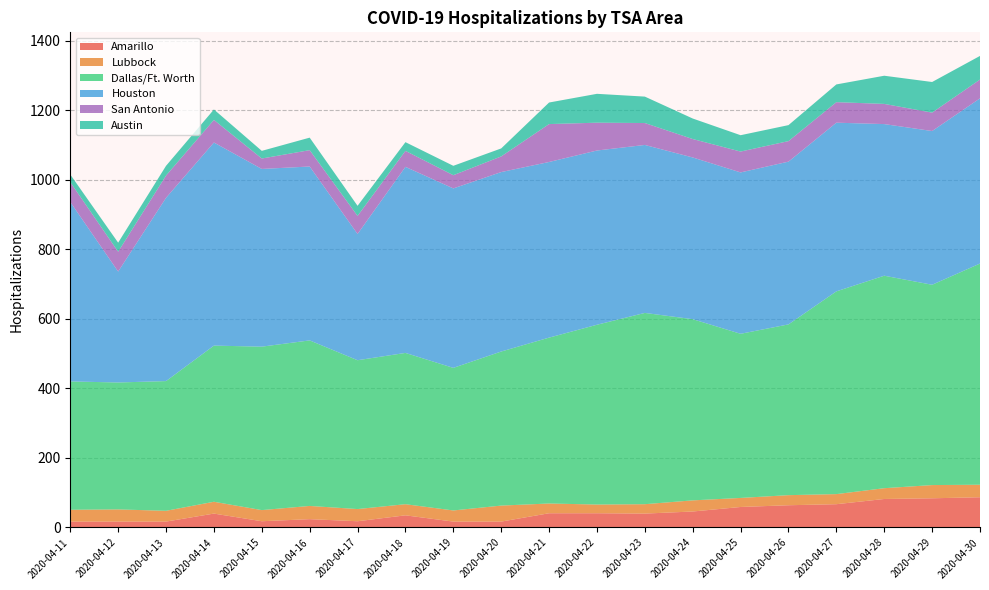

Reading left to right, what are all the values shown in this chart?

Amarillo: 2020-04-11=17	2020-04-12=17	2020-04-13=17	2020-04-14=40	2020-04-15=18	2020-04-16=24	2020-04-17=18	2020-04-18=35	2020-04-19=17	2020-04-20=17	2020-04-21=41	2020-04-22=41	2020-04-23=40	2020-04-24=46	2020-04-25=59	2020-04-26=64	2020-04-27=67	2020-04-28=82	2020-04-29=84	2020-04-30=87
Lubbock: 2020-04-11=34	2020-04-12=35	2020-04-13=31	2020-04-14=34	2020-04-15=32	2020-04-16=38	2020-04-17=35	2020-04-18=32	2020-04-19=32	2020-04-20=46	2020-04-21=28	2020-04-22=25	2020-04-23=27	2020-04-24=32	2020-04-25=26	2020-04-26=29	2020-04-27=29	2020-04-28=31	2020-04-29=38	2020-04-30=36
Dallas/Ft. Worth: 2020-04-11=369	2020-04-12=365	2020-04-13=373	2020-04-14=449	2020-04-15=470	2020-04-16=476	2020-04-17=428	2020-04-18=435	2020-04-19=410	2020-04-20=443	2020-04-21=477	2020-04-22=517	2020-04-23=550	2020-04-24=521	2020-04-25=472	2020-04-26=491	2020-04-27=583	2020-04-28=611	2020-04-29=576	2020-04-30=636
Houston: 2020-04-11=516	2020-04-12=319	2020-04-13=527	2020-04-14=584	2020-04-15=511	2020-04-16=500	2020-04-17=363	2020-04-18=535	2020-04-19=516	2020-04-20=516	2020-04-21=505	2020-04-22=501	2020-04-23=483	2020-04-24=465	2020-04-25=464	2020-04-26=468	2020-04-27=485	2020-04-28=436	2020-04-29=442	2020-04-30=475
San Antonio: 2020-04-11=57	2020-04-12=57	2020-04-13=64	2020-04-14=65	2020-04-15=30	2020-04-16=47	2020-04-17=52	2020-04-18=46	2020-04-19=38	2020-04-20=45	2020-04-21=109	2020-04-22=80	2020-04-23=63	2020-04-24=53	2020-04-25=60	2020-04-26=59	2020-04-27=59	2020-04-28=58	2020-04-29=53	2020-04-30=54
Austin: 2020-04-11=22	2020-04-12=26	2020-04-13=28	2020-04-14=30	2020-04-15=22	2020-04-16=36	2020-04-17=29	2020-04-18=25	2020-04-19=27	2020-04-20=23	2020-04-21=62	2020-04-22=83	2020-04-23=76	2020-04-24=59	2020-04-25=47	2020-04-26=46	2020-04-27=51	2020-04-28=81	2020-04-29=88	2020-04-30=68